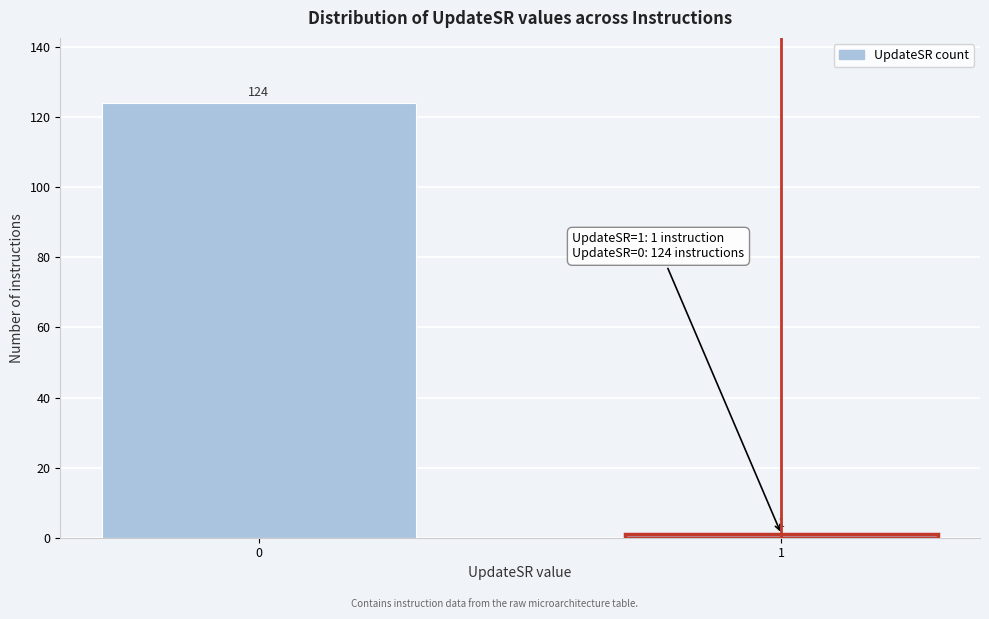

Reading left to right, list all the values displayed in this chart.

0=124	1=1